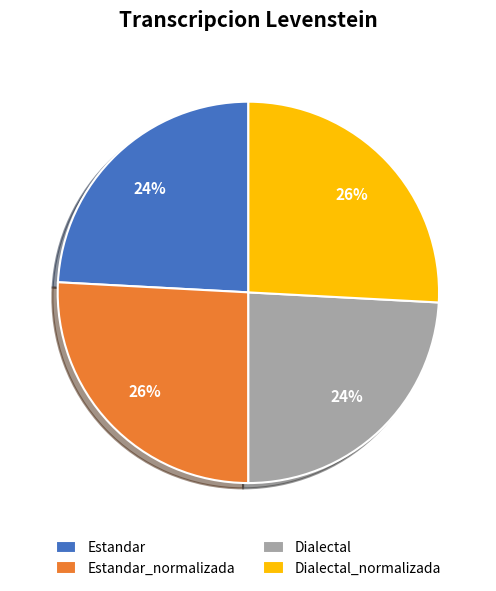

To the nearest percent, what percentage of the pie is Dialectal_normalizada?

26%